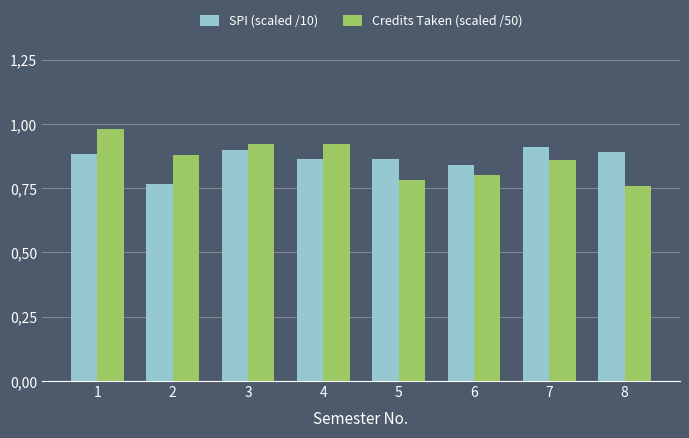

Between 5 and 8, which is larger?

8